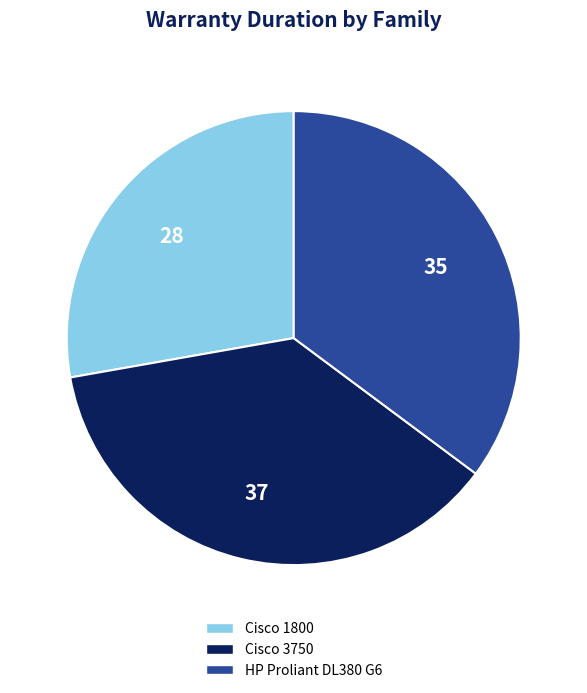

Which category has the smallest portion of the pie?

Cisco 1800